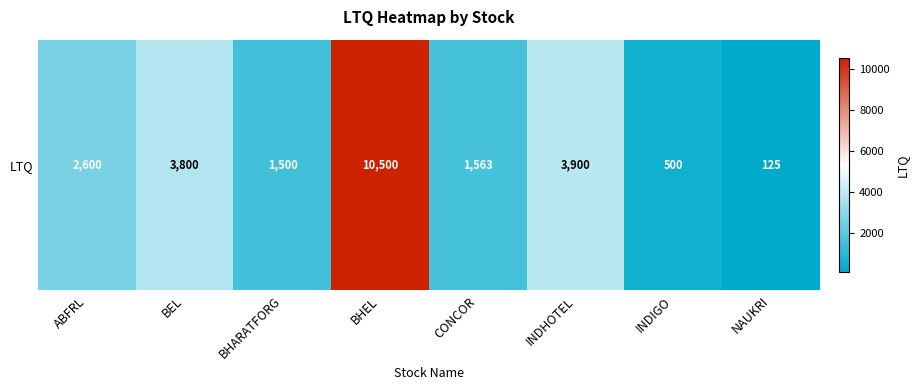

List the labels in order of value, smallest first.

NAUKRI, INDIGO, BHARATFORG, CONCOR, ABFRL, BEL, INDHOTEL, BHEL